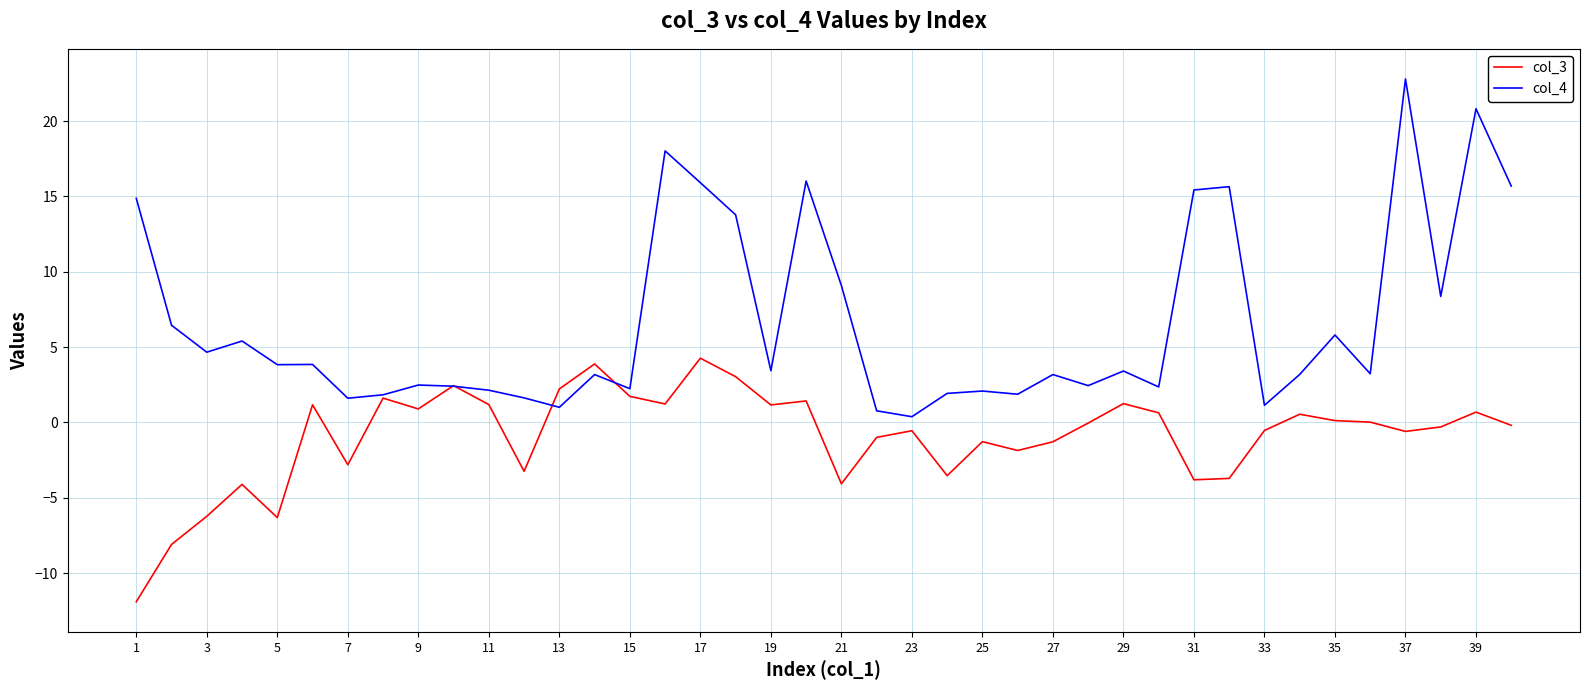

In col_3, how many points are higher than both neighbors (excluding endpoints)?

12